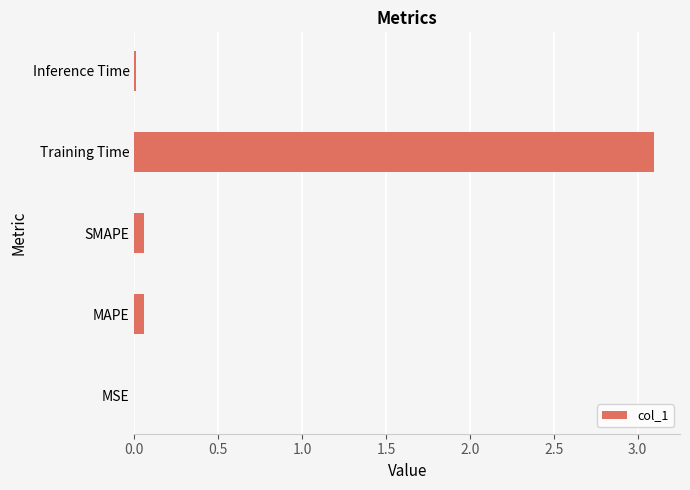

True or false: the data shows 3.1 at Training Time.

True